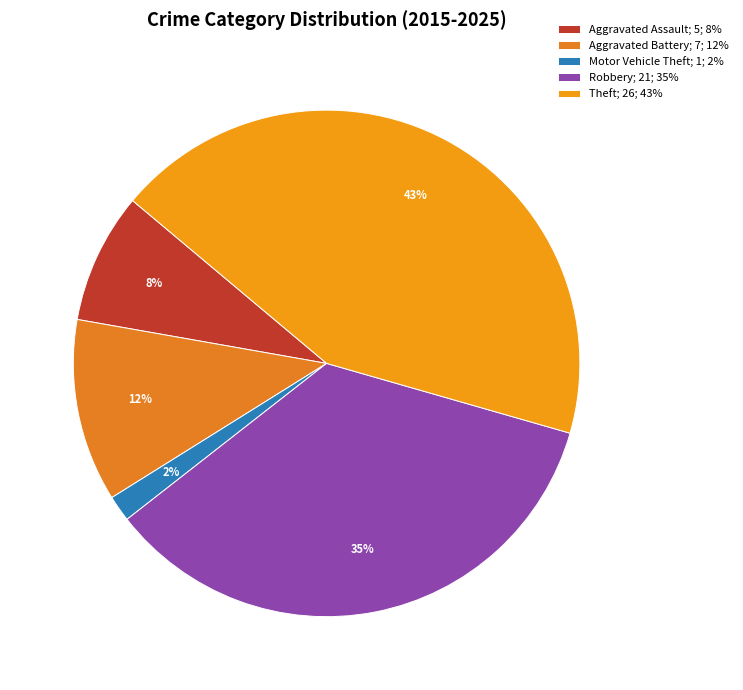

What is the change in value from Aggravated Assault to Motor Vehicle Theft?

-4